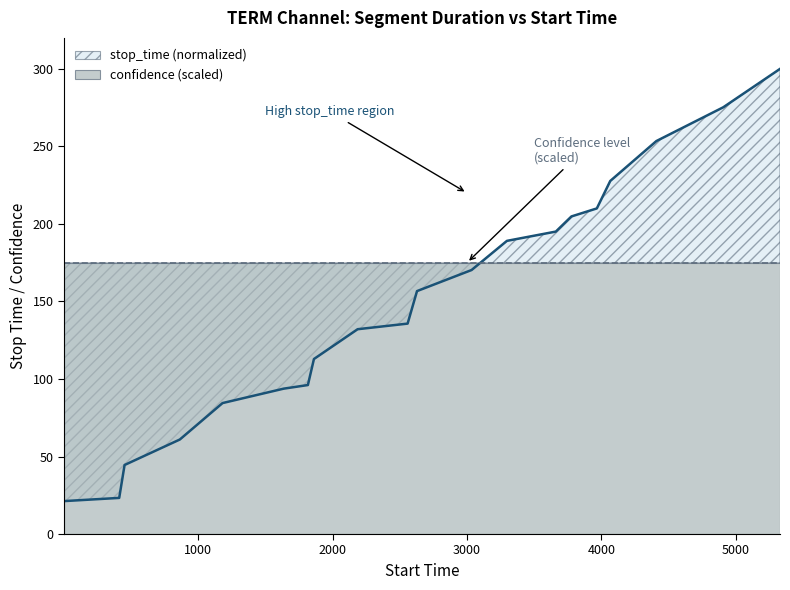

What is the change in value from 412 to 1816?

+72.8